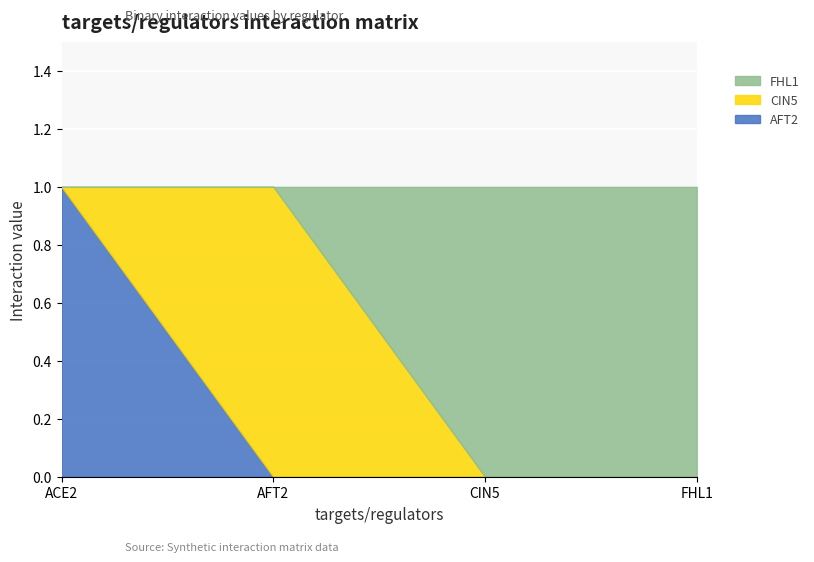

How many lines are shown in the chart?

3